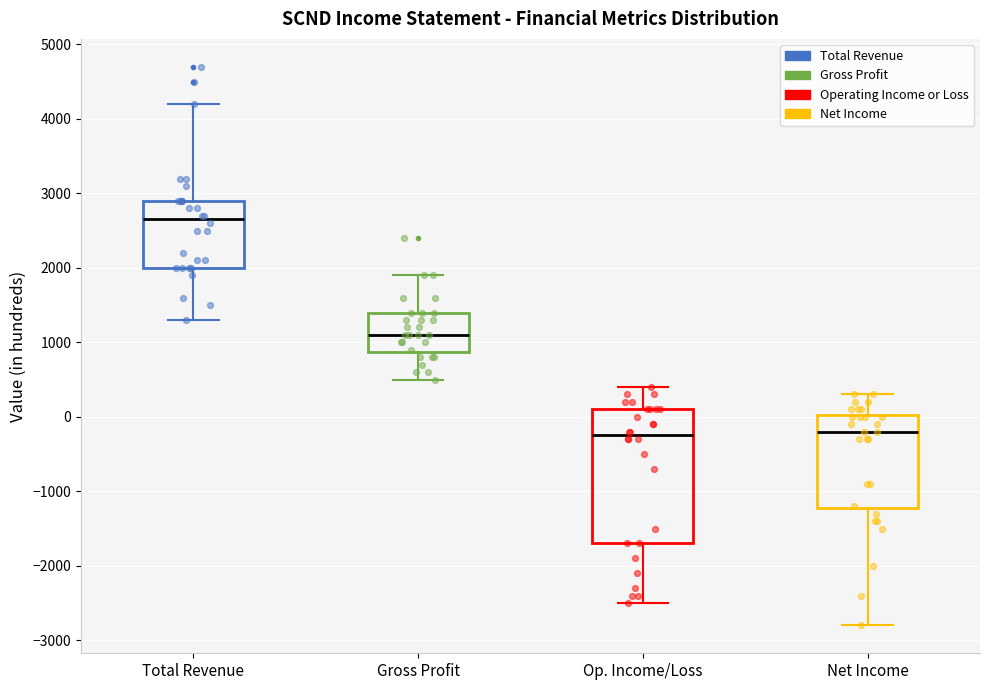

Comparing the boxes themselves (not the whiskers), which one is the tallest?

Op. Income/Loss